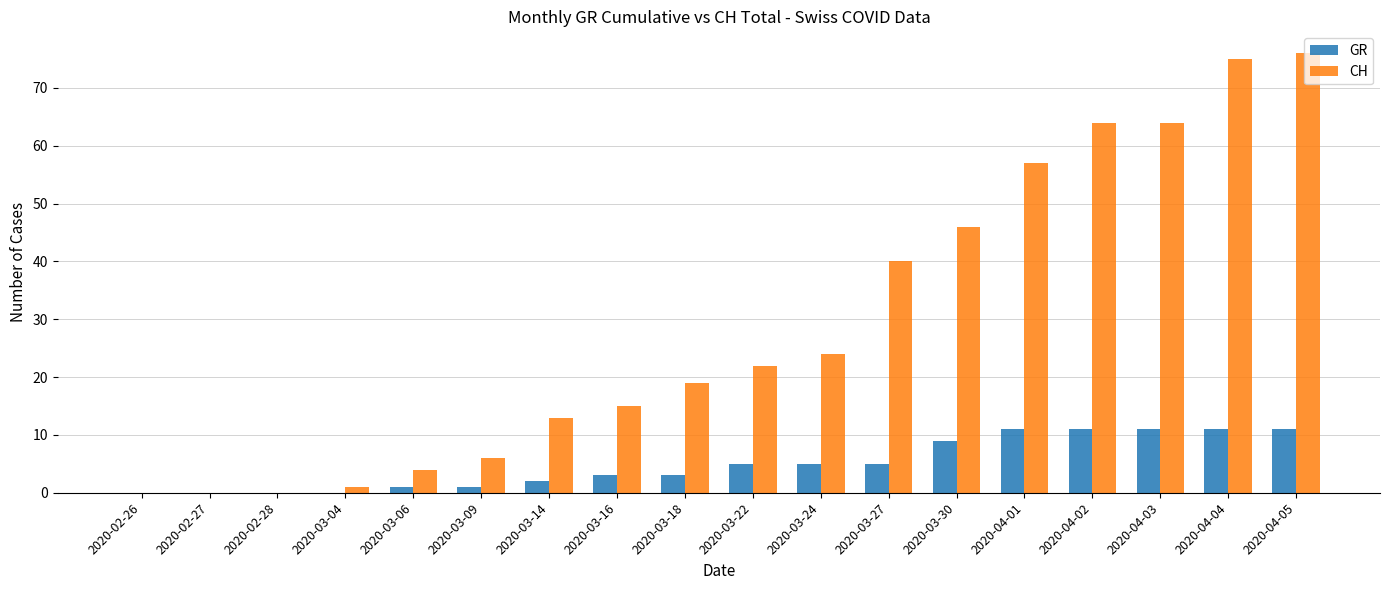

What is the total value across all series at 2020-03-18?

22